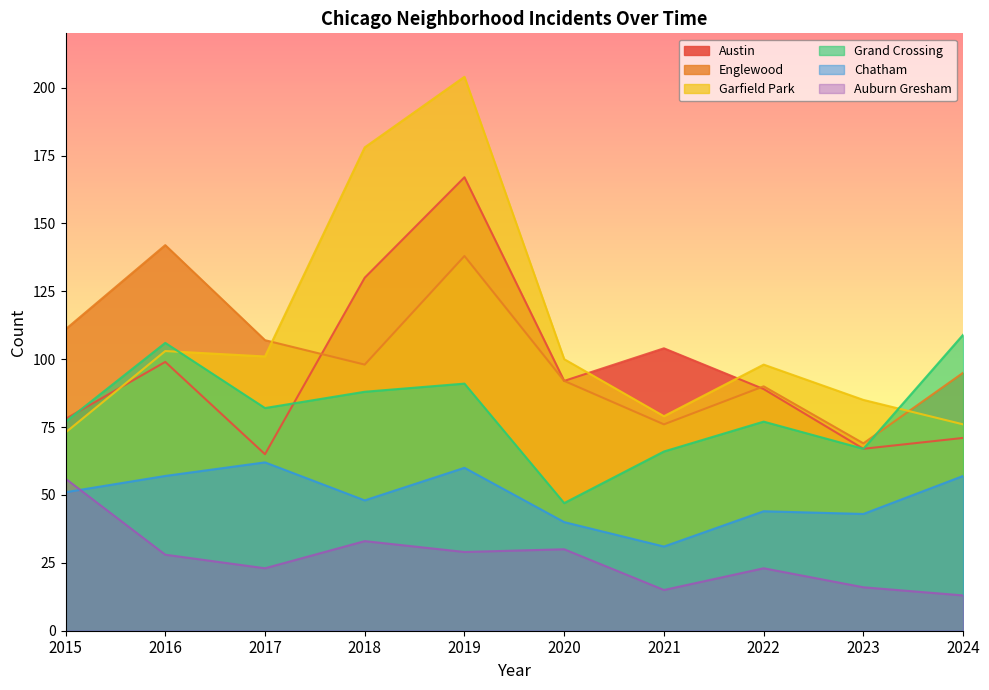

What are all the series names shown in the legend?

Austin, Englewood, Garfield Park, Grand Crossing, Chatham, Auburn Gresham